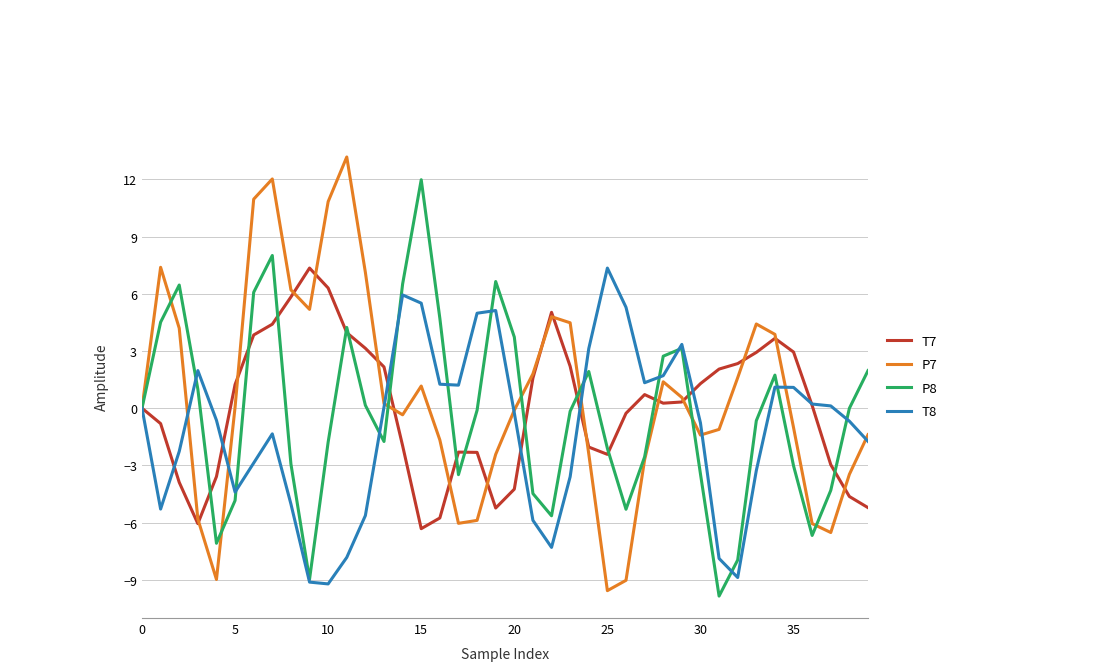

What is the maximum value for T8?

7.3